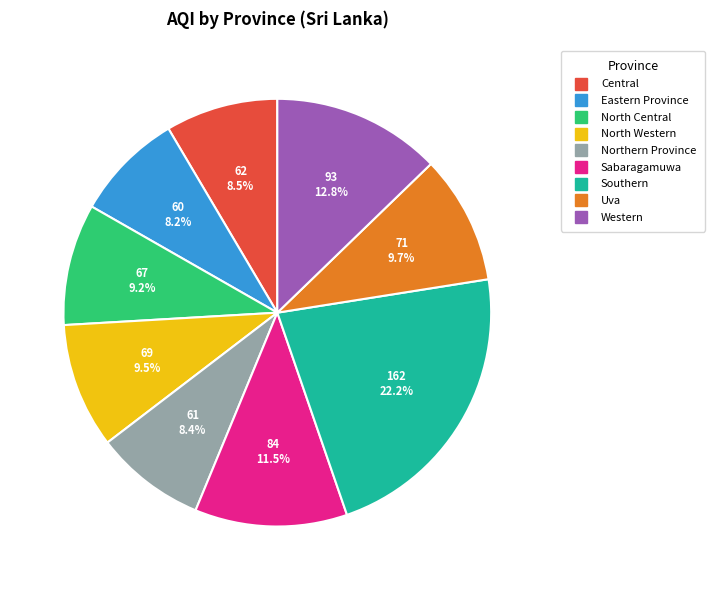

What is the largest slice in the pie chart?

Southern